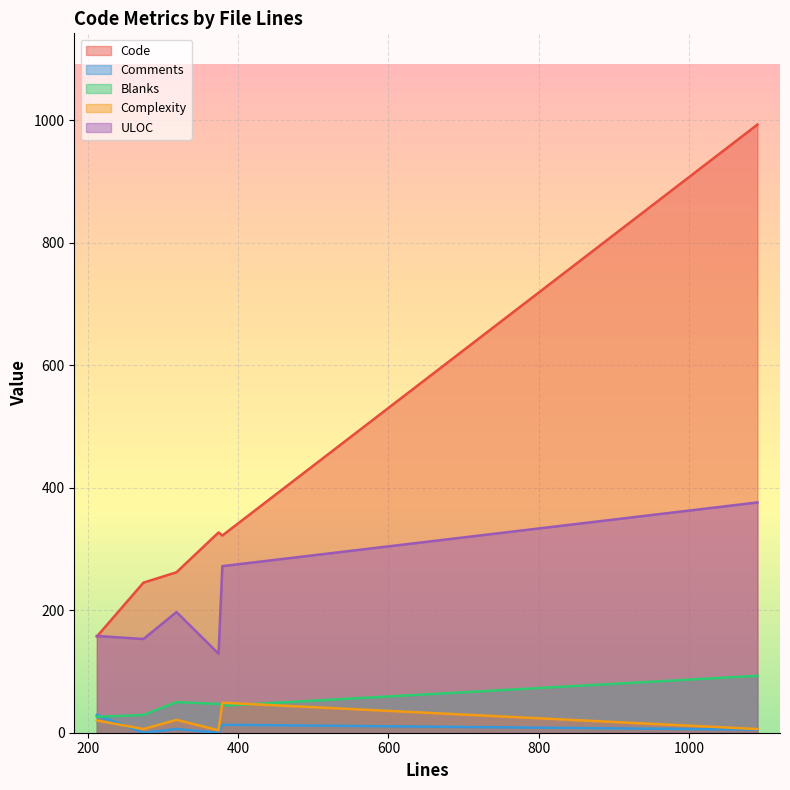

Does the chart display data point markers on the line(s)?

No